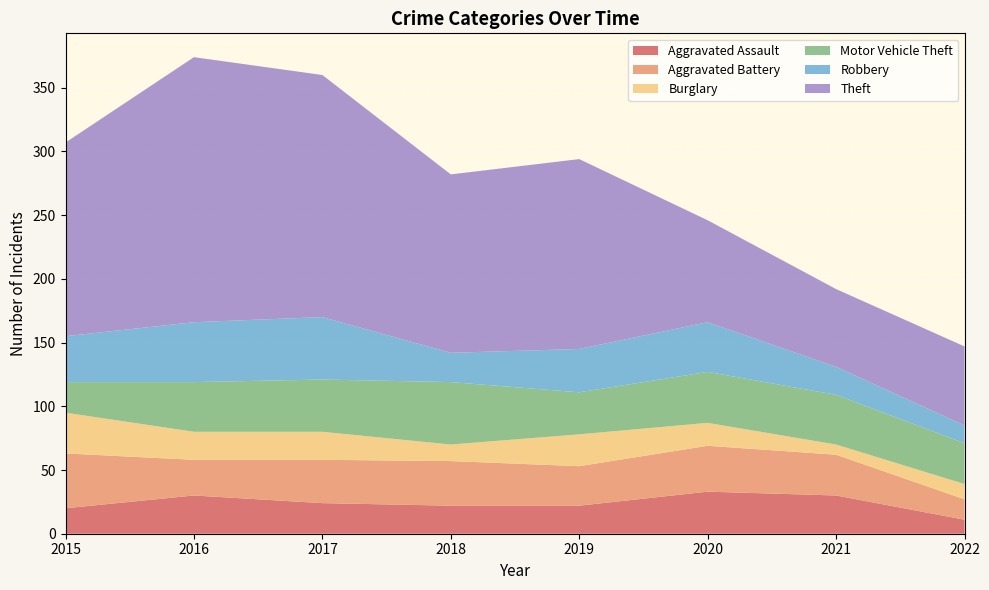

Reading right to left, extract all data points from this chart.

Aggravated Assault: 2022=11	2021=30	2020=33	2019=22	2018=22	2017=24	2016=30	2015=20
Aggravated Battery: 2022=16	2021=32	2020=36	2019=31	2018=35	2017=34	2016=28	2015=43
Burglary: 2022=12	2021=8	2020=18	2019=25	2018=13	2017=22	2016=22	2015=32
Motor Vehicle Theft: 2022=32	2021=39	2020=40	2019=33	2018=49	2017=41	2016=39	2015=24
Robbery: 2022=14	2021=22	2020=39	2019=34	2018=23	2017=49	2016=47	2015=36
Theft: 2022=62	2021=61	2020=80	2019=149	2018=140	2017=190	2016=208	2015=152